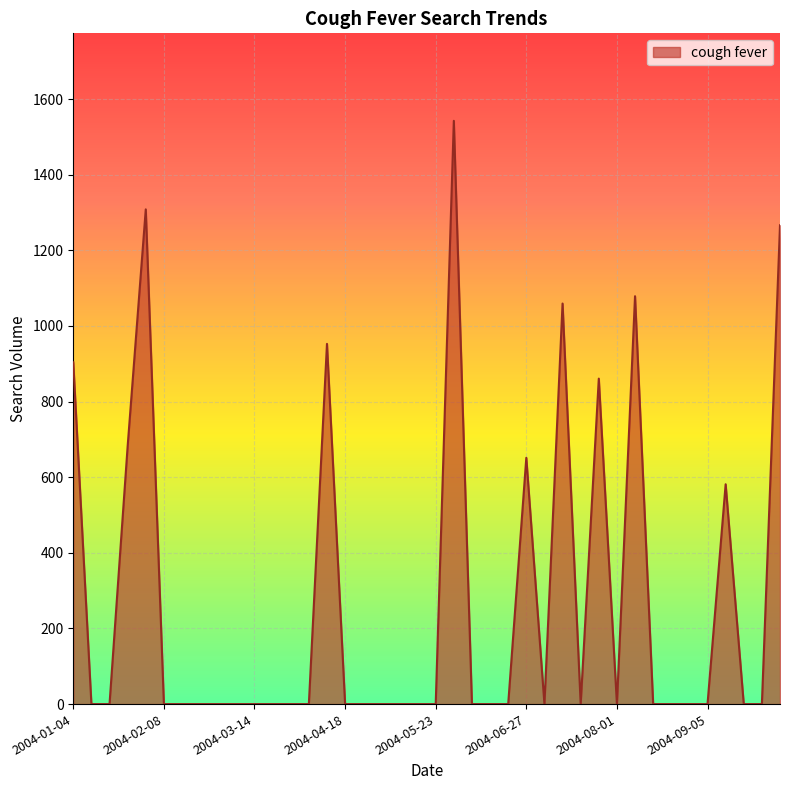

What is the difference between the maximum and minimum values?

1542.6